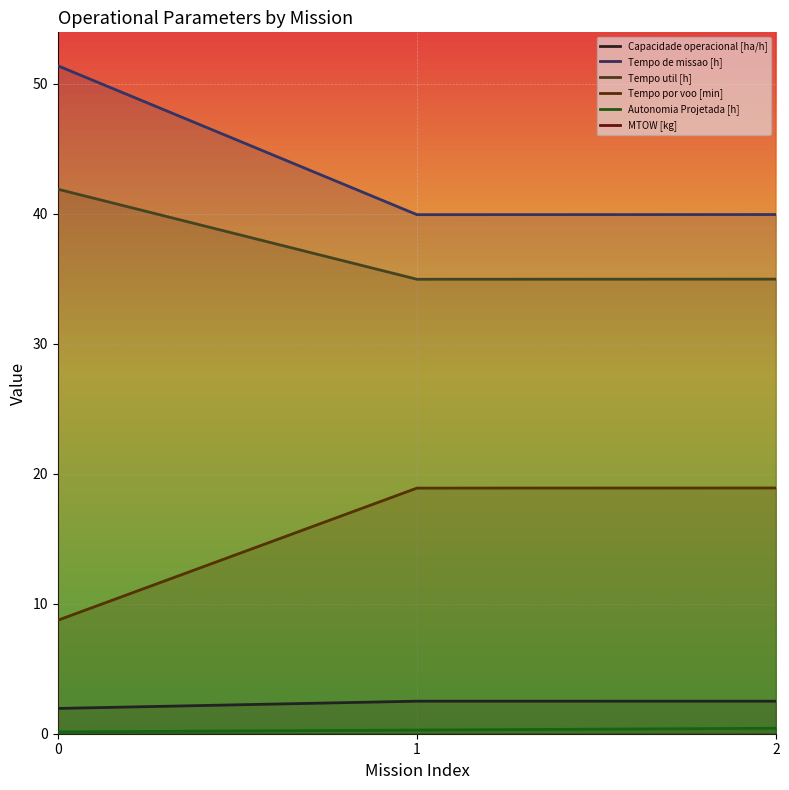

What is the value of the Tempo por voo [min] point at the 2nd from the left?

18.9